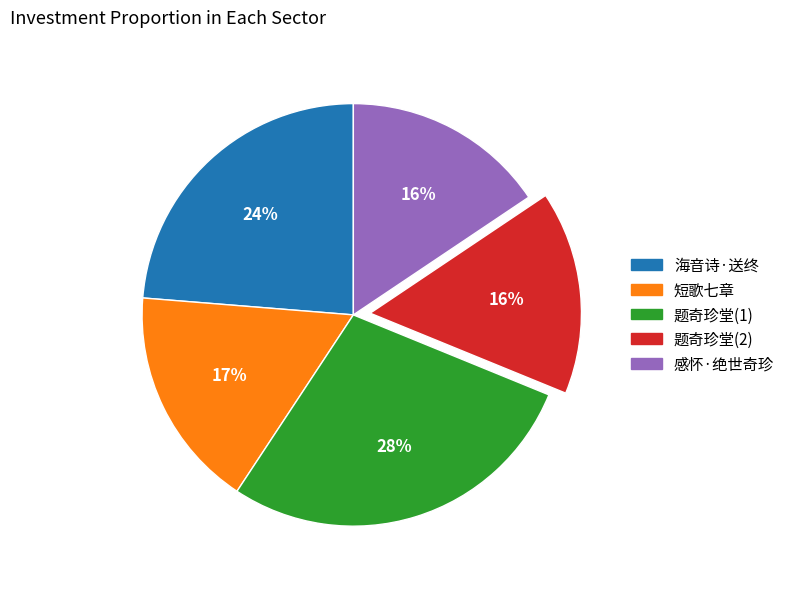

How many slices are in this pie chart?

5